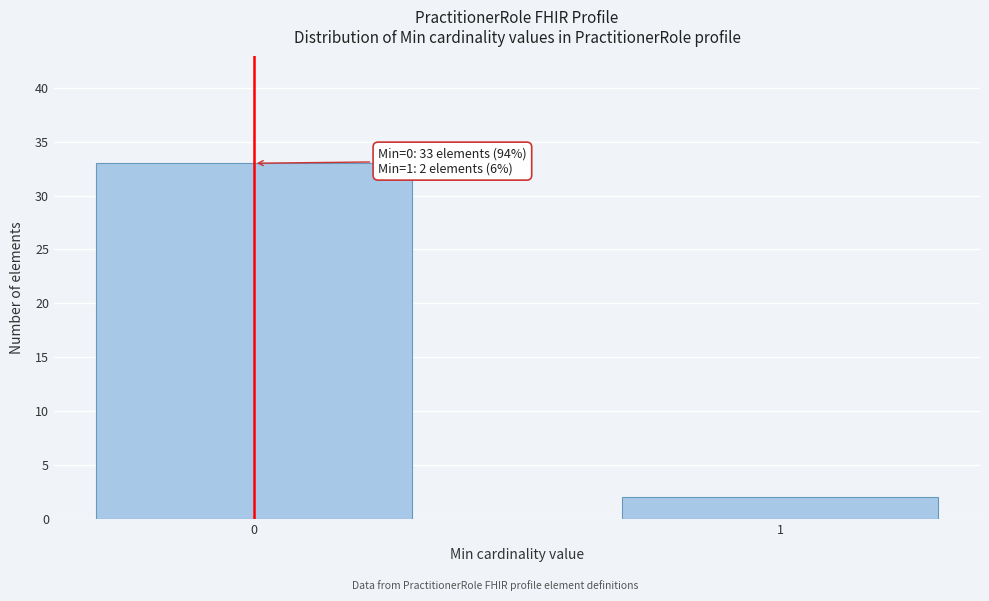

Reading right to left, extract all data points from this chart.

1=2	0=33